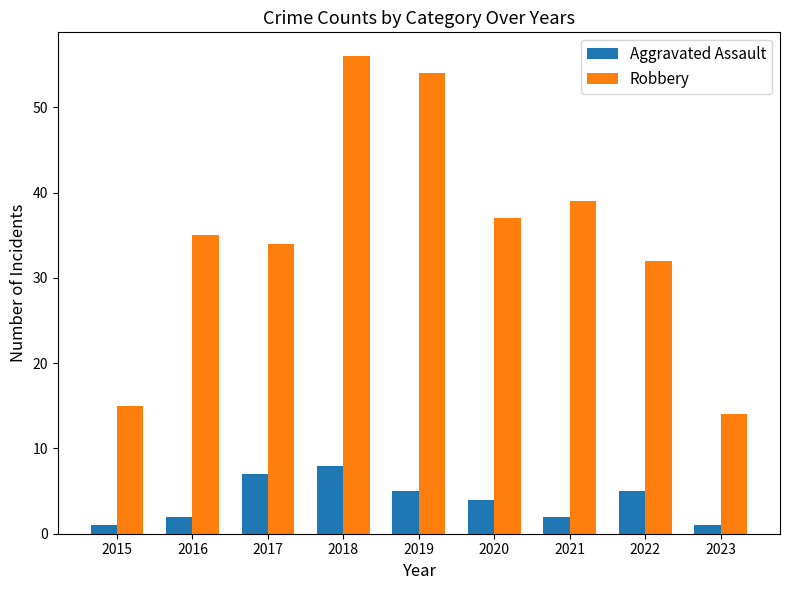

Read the Robbery value at 2018.

56